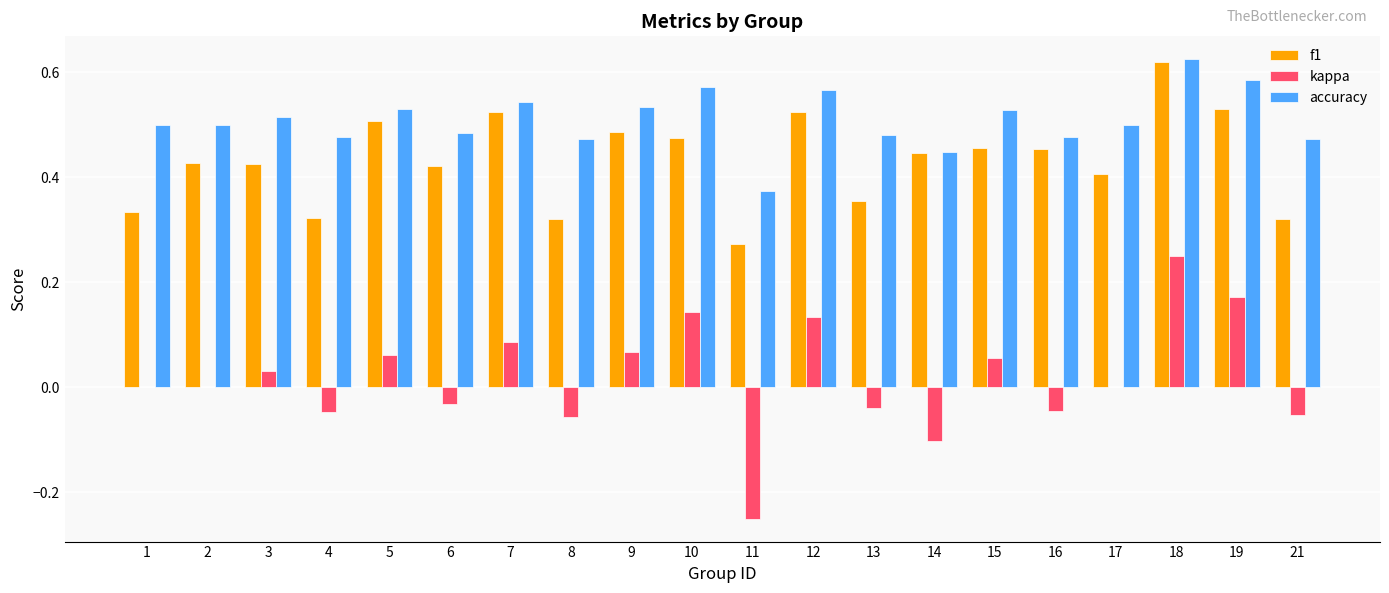

What is the sum of the f1 values at 17 and 2?

0.8